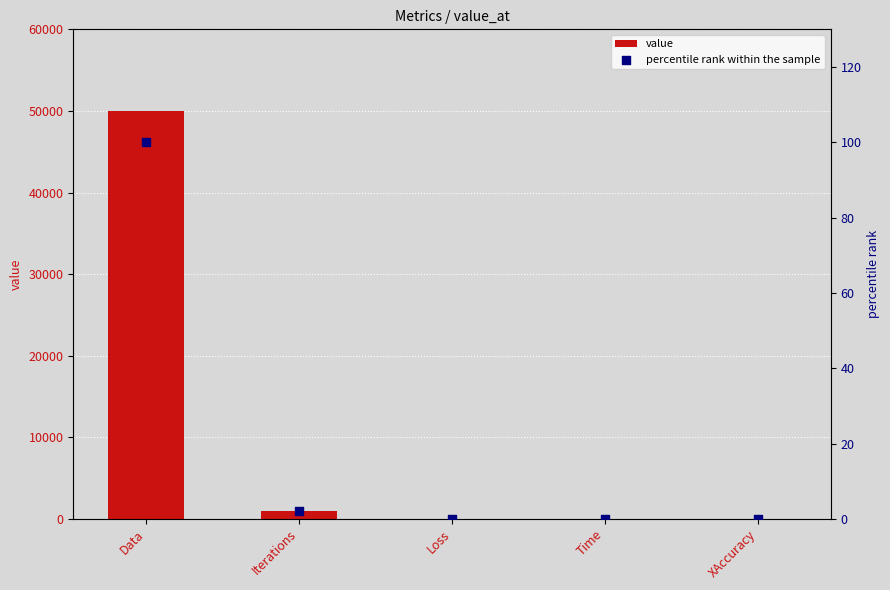

Which series has the largest Y range (max minus min)?

value